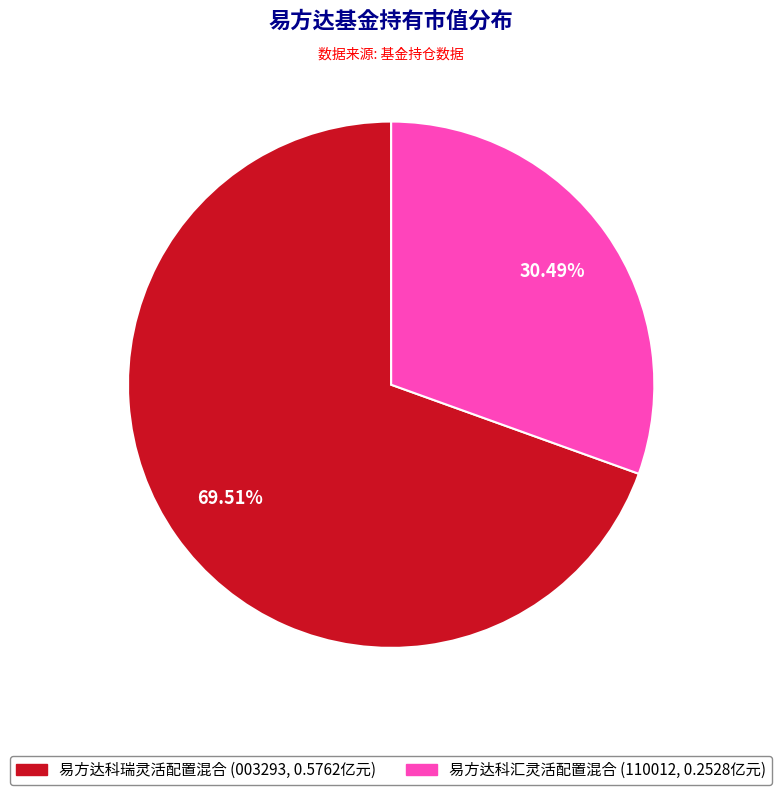

To the nearest percent, what is the average slice percentage?

50%